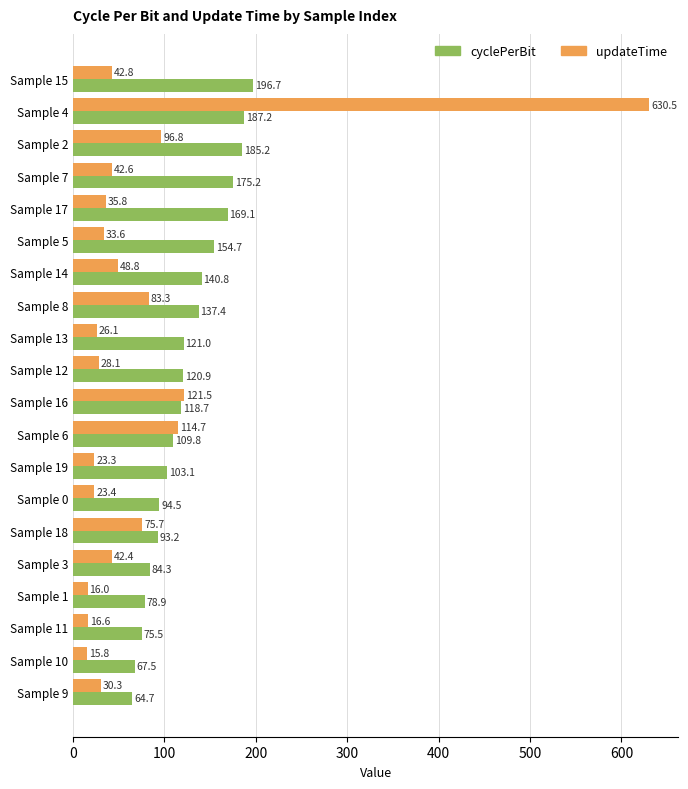

What is the difference between the maximum and minimum values in the cyclePerBit series?

132.0